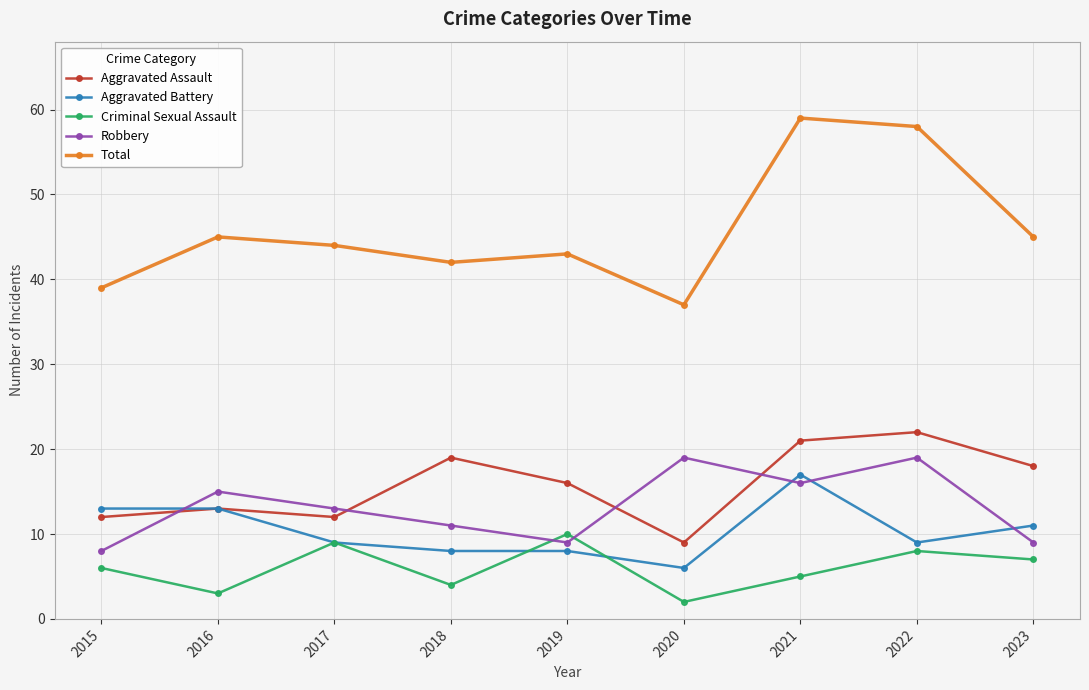

What is the spread (max minus min) of values at 2017?

35